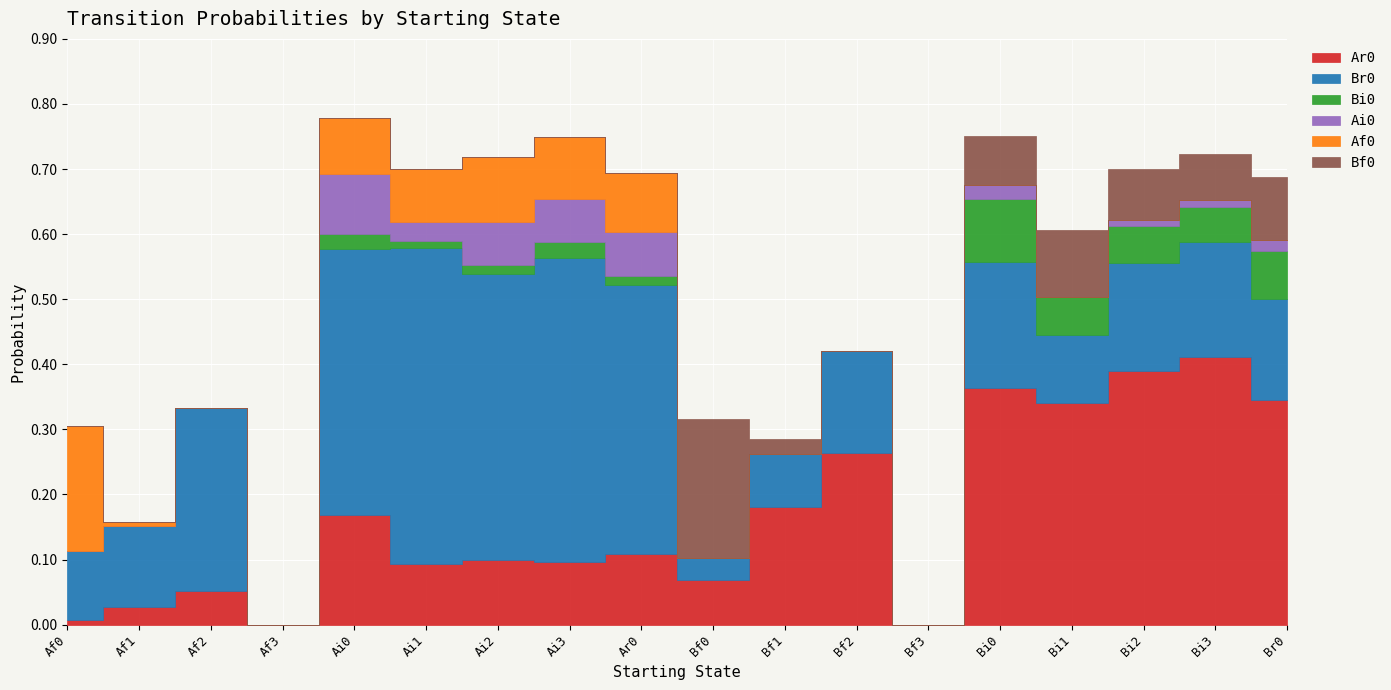

Rank the categories by Br0 value from lowest to highest.

Af3, Bf3, Bf0, Bf1, Bi1, Af0, Af1, Br0, Bf2, Bi2, Bi3, Bi0, Af2, Ai0, Ar0, Ai2, Ai3, Ai1